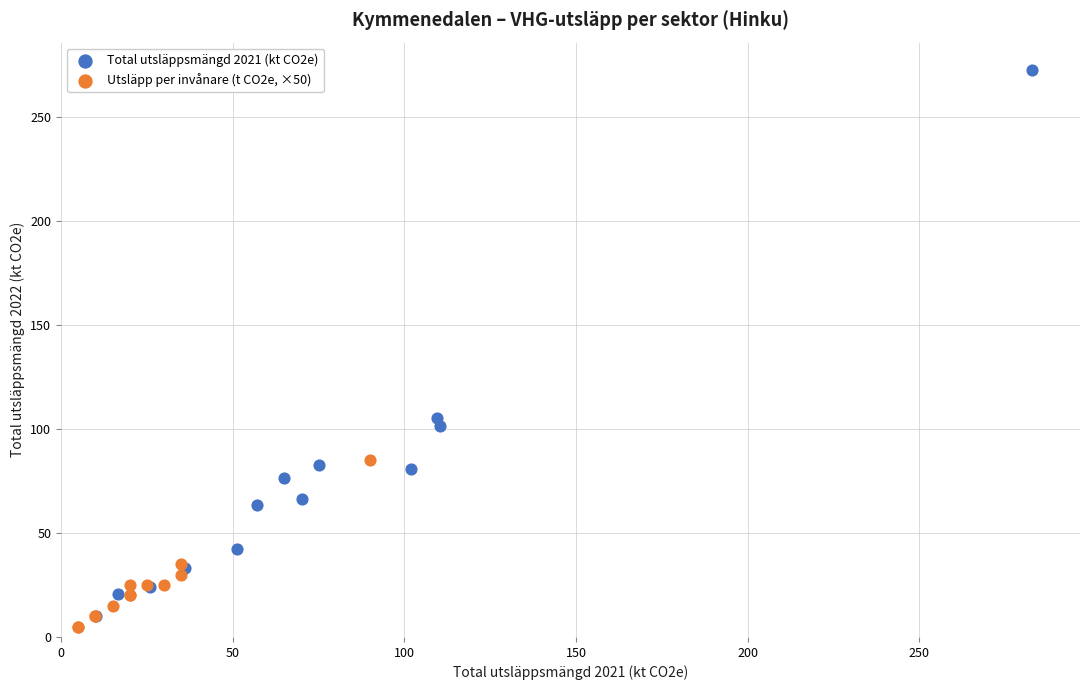

Which series reaches the maximum Y coordinate?

Total utsläppsmängd 2021 (kt CO2e)